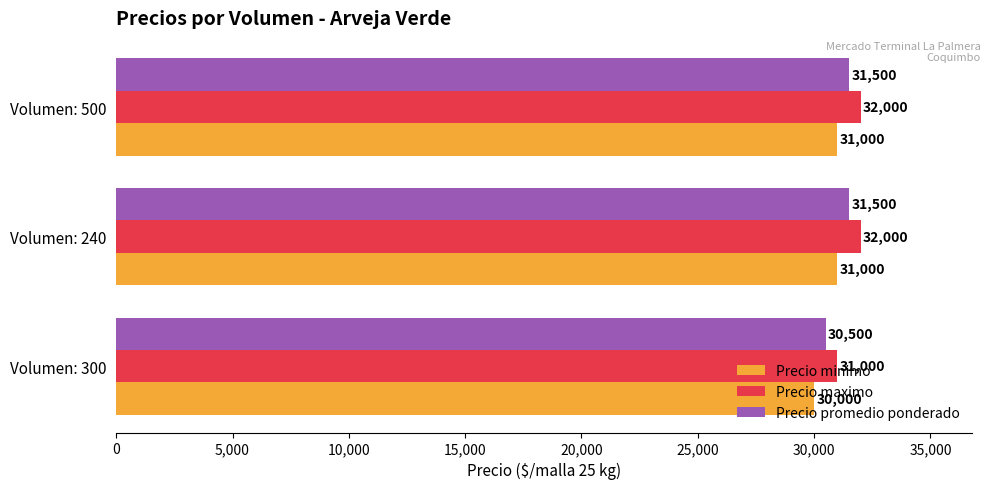

Read the Precio minimo value at Volumen: 500, to the nearest 10.

31000